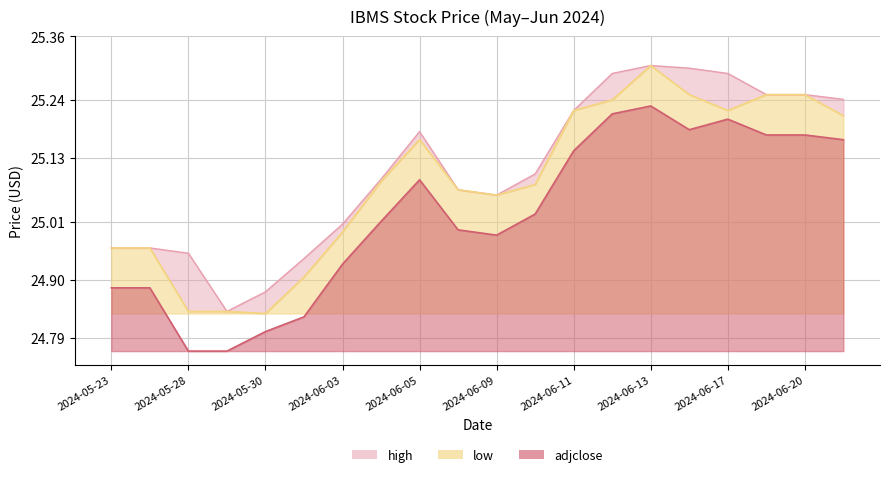

Which series changed the most between 2024-05-23 and 2024-06-13?

high